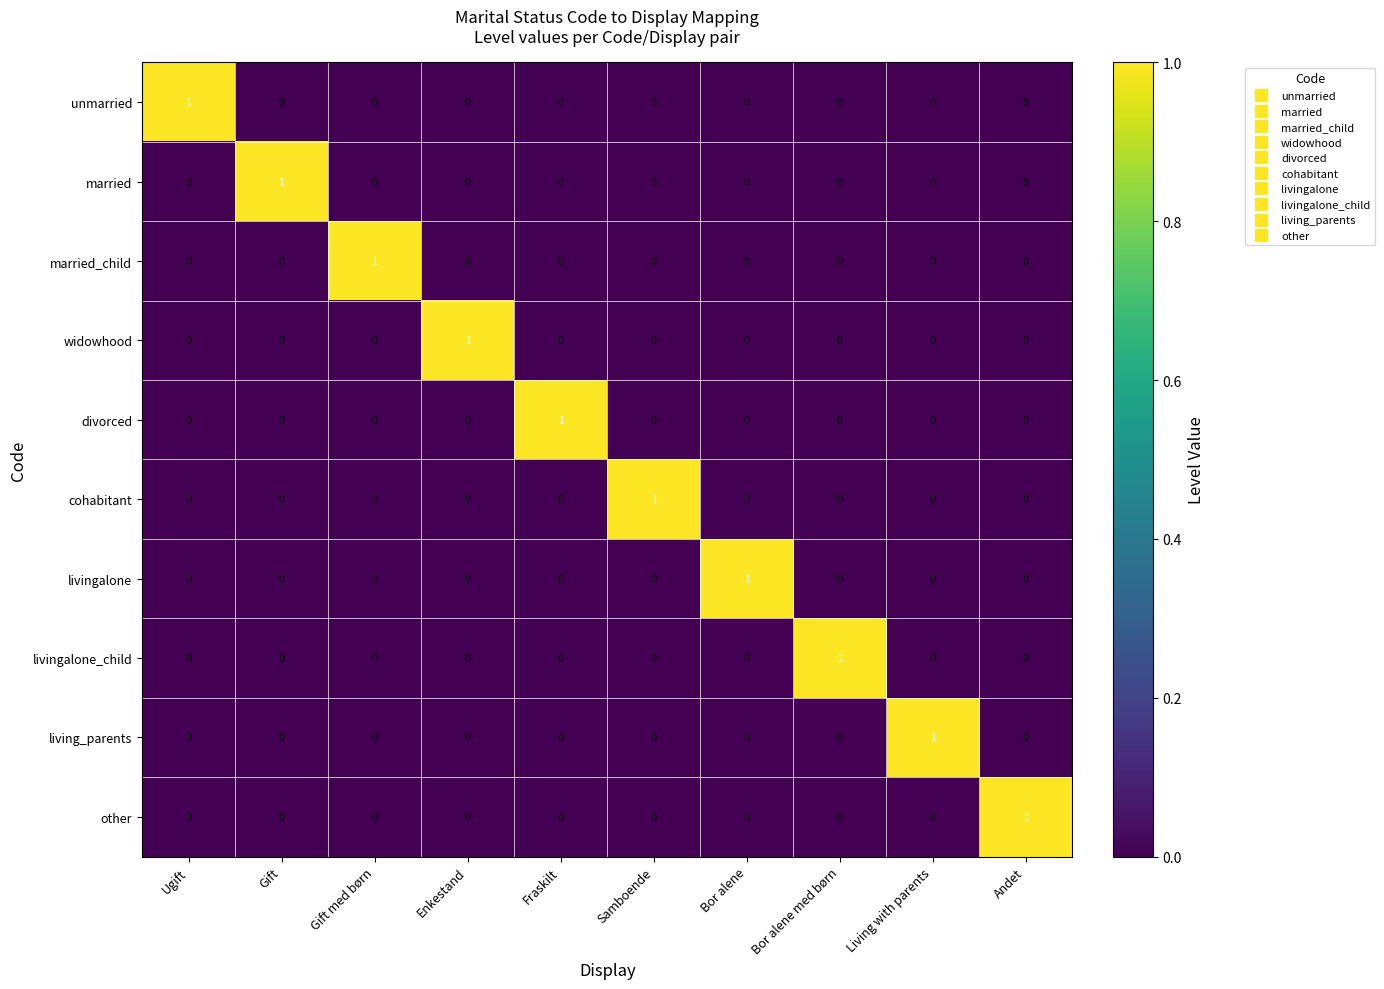

At how many categories does at least one series exceed 0?

10